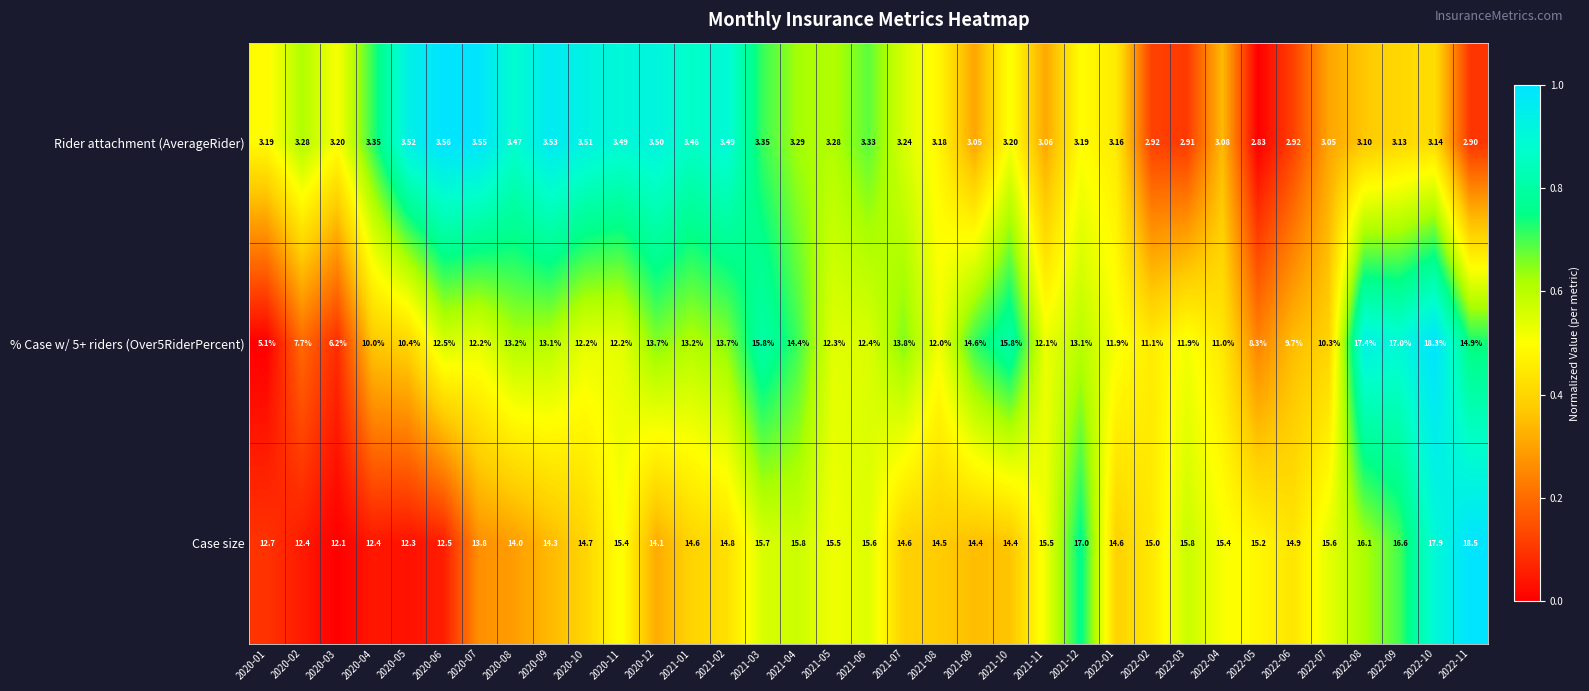

Is the value of Rider attachment (AverageRider) at 2021-11 greater than the value of % Case w/ 5+ riders (Over5RiderPercent) at 2020-12?

No